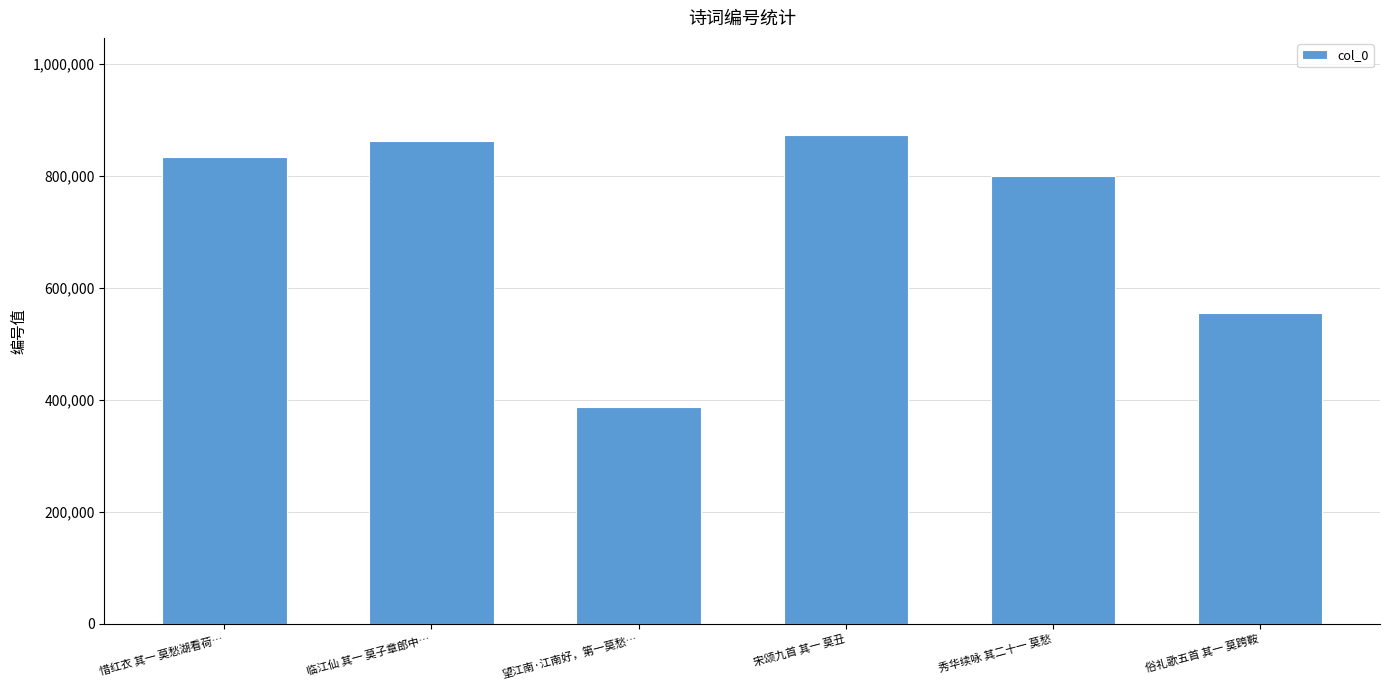

What is the change in value from 临江仙 其一 莫子章郎中… to 宋颂九首 其一 莫丑?

+10051